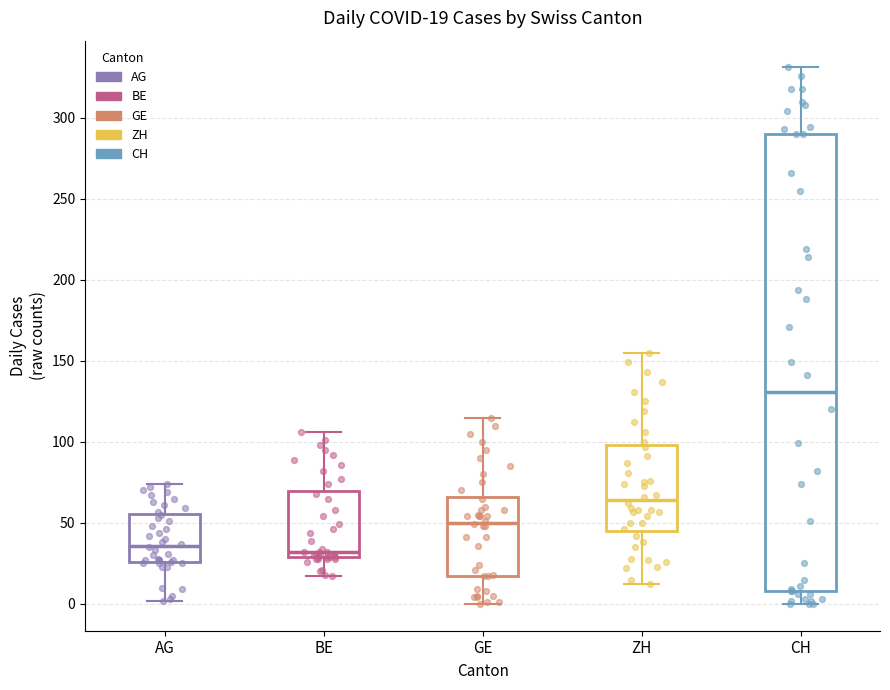

Comparing the boxes themselves (not the whiskers), which one is the tallest?

CH